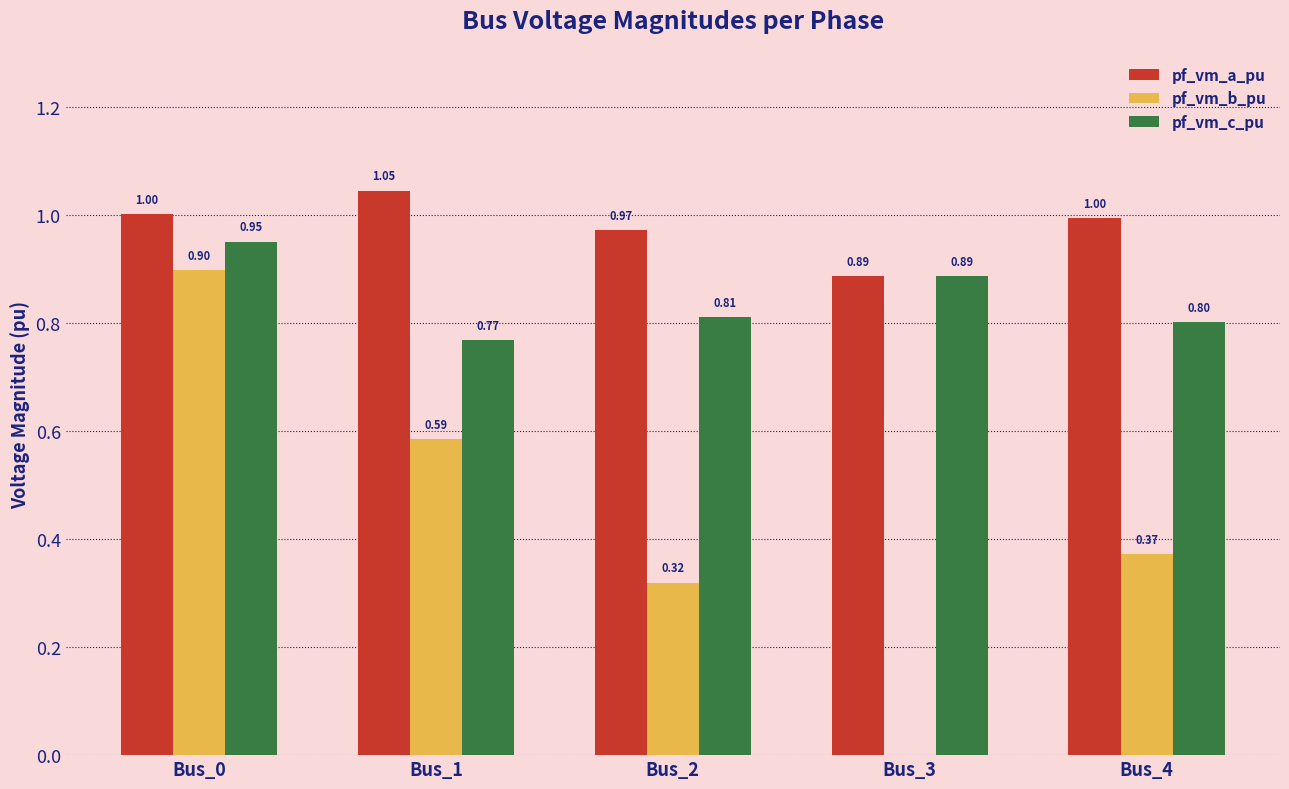

Between Bus_3 and Bus_4, which series saw the biggest shift?

pf_vm_b_pu